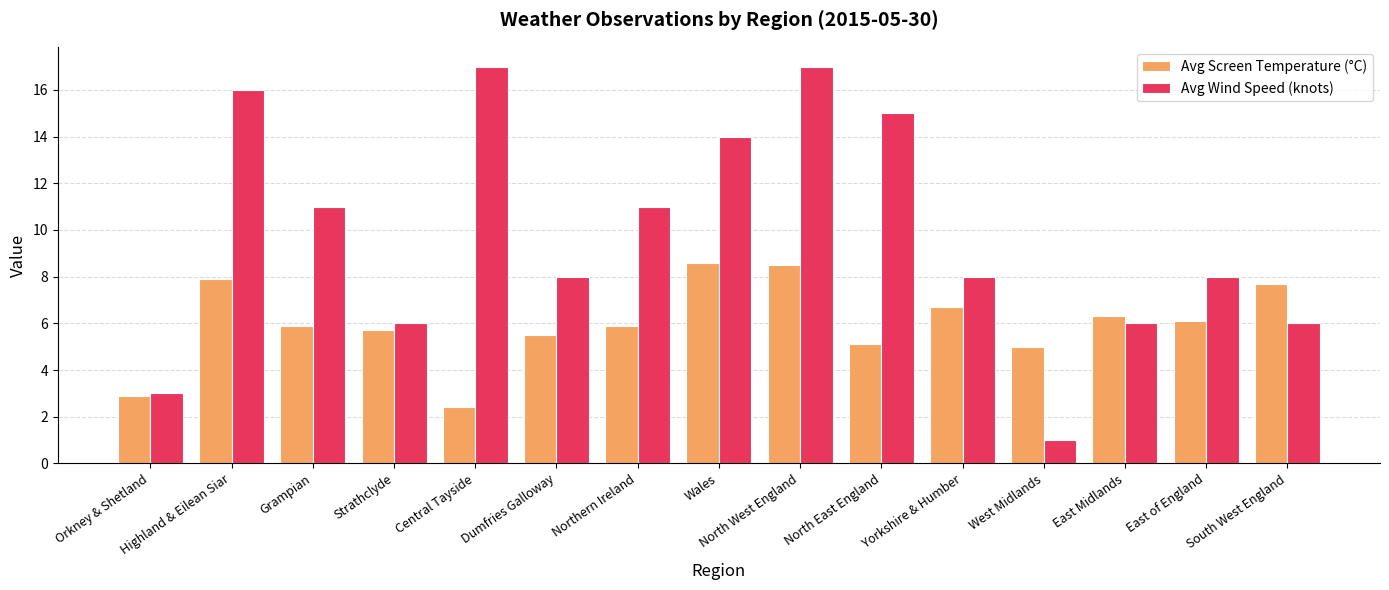

What is the value of the Avg Screen Temperature (°C) bar at the 2nd from the left?

7.9